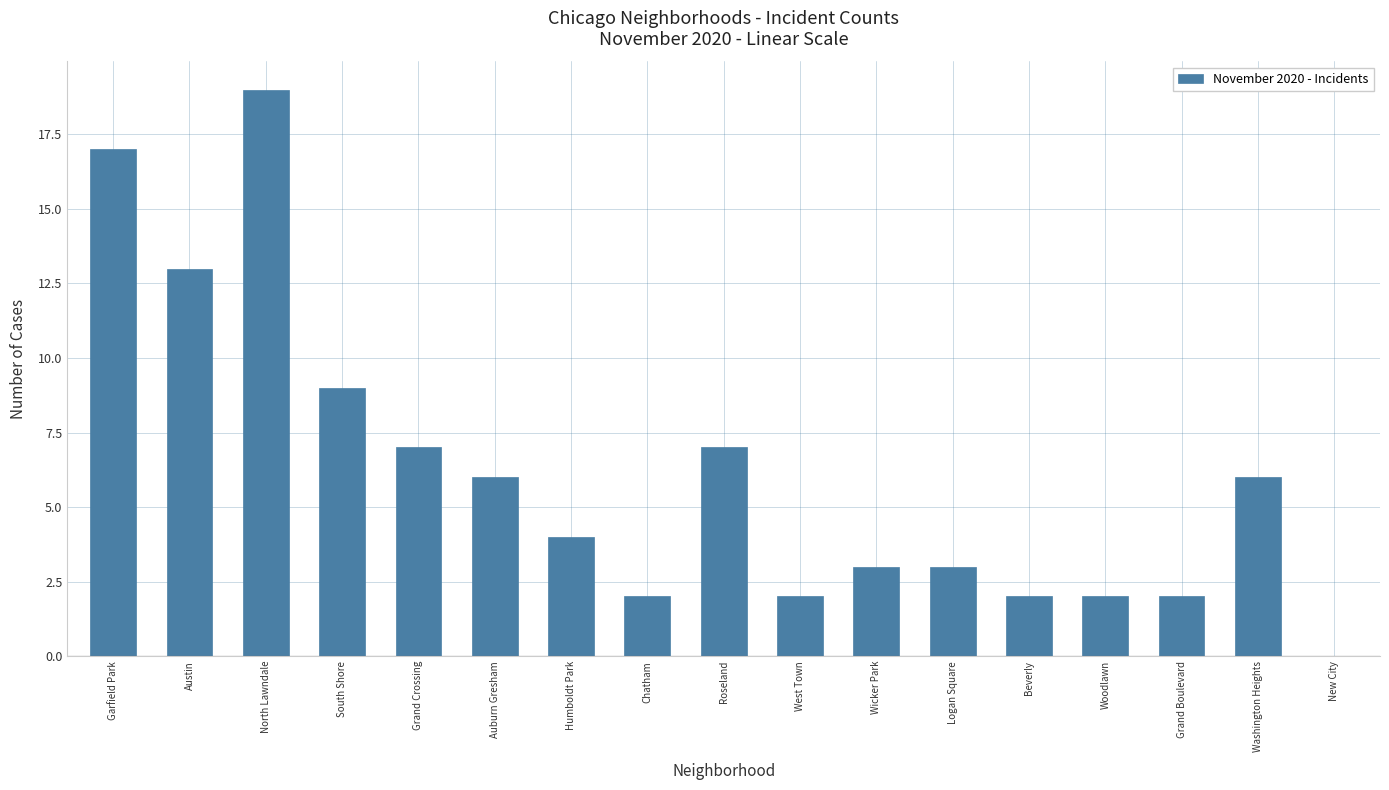

Between Garfield Park and Auburn Gresham, which is larger?

Garfield Park